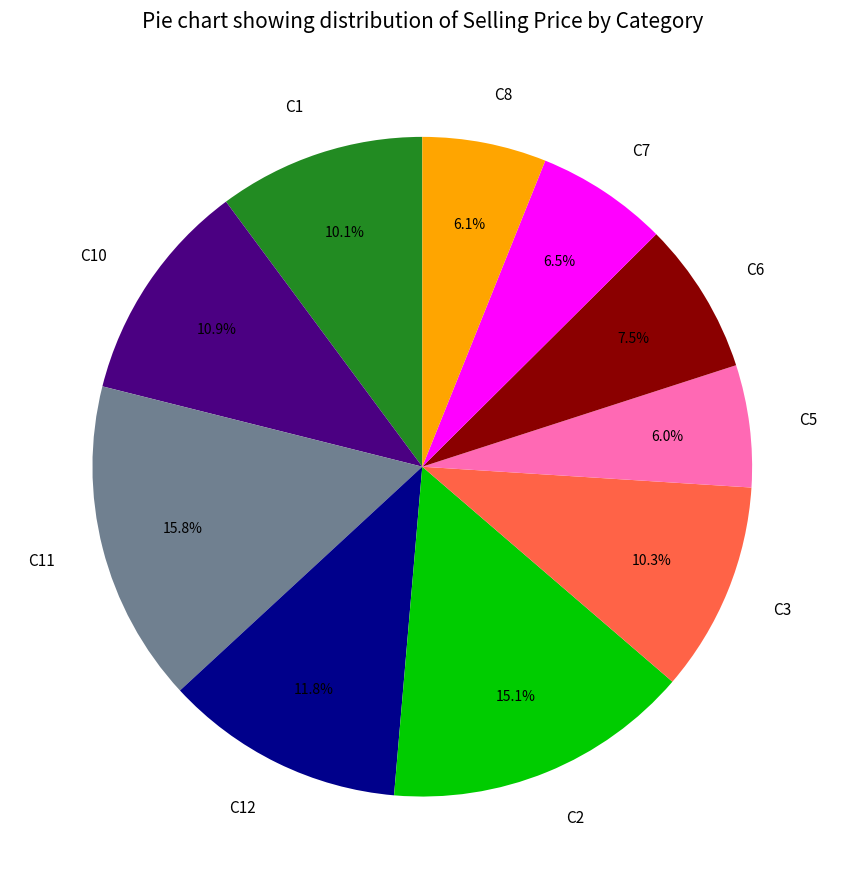

Is it true that C3 is 5% of the pie?

False